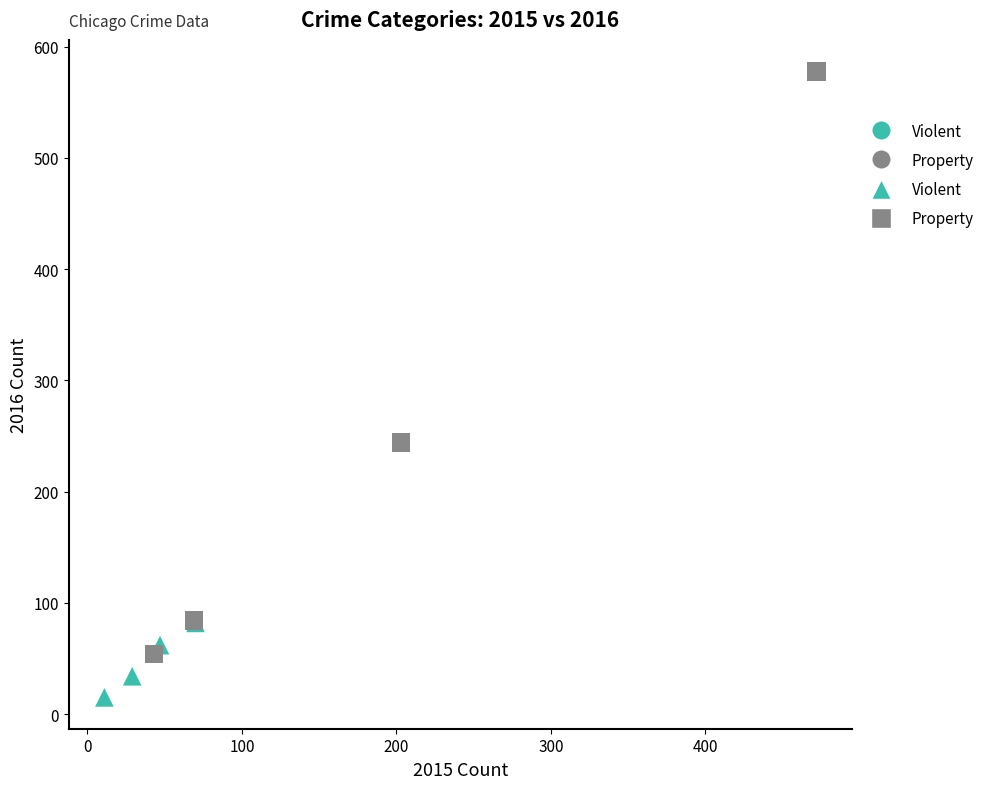

Which series reaches the minimum Y coordinate?

Violent